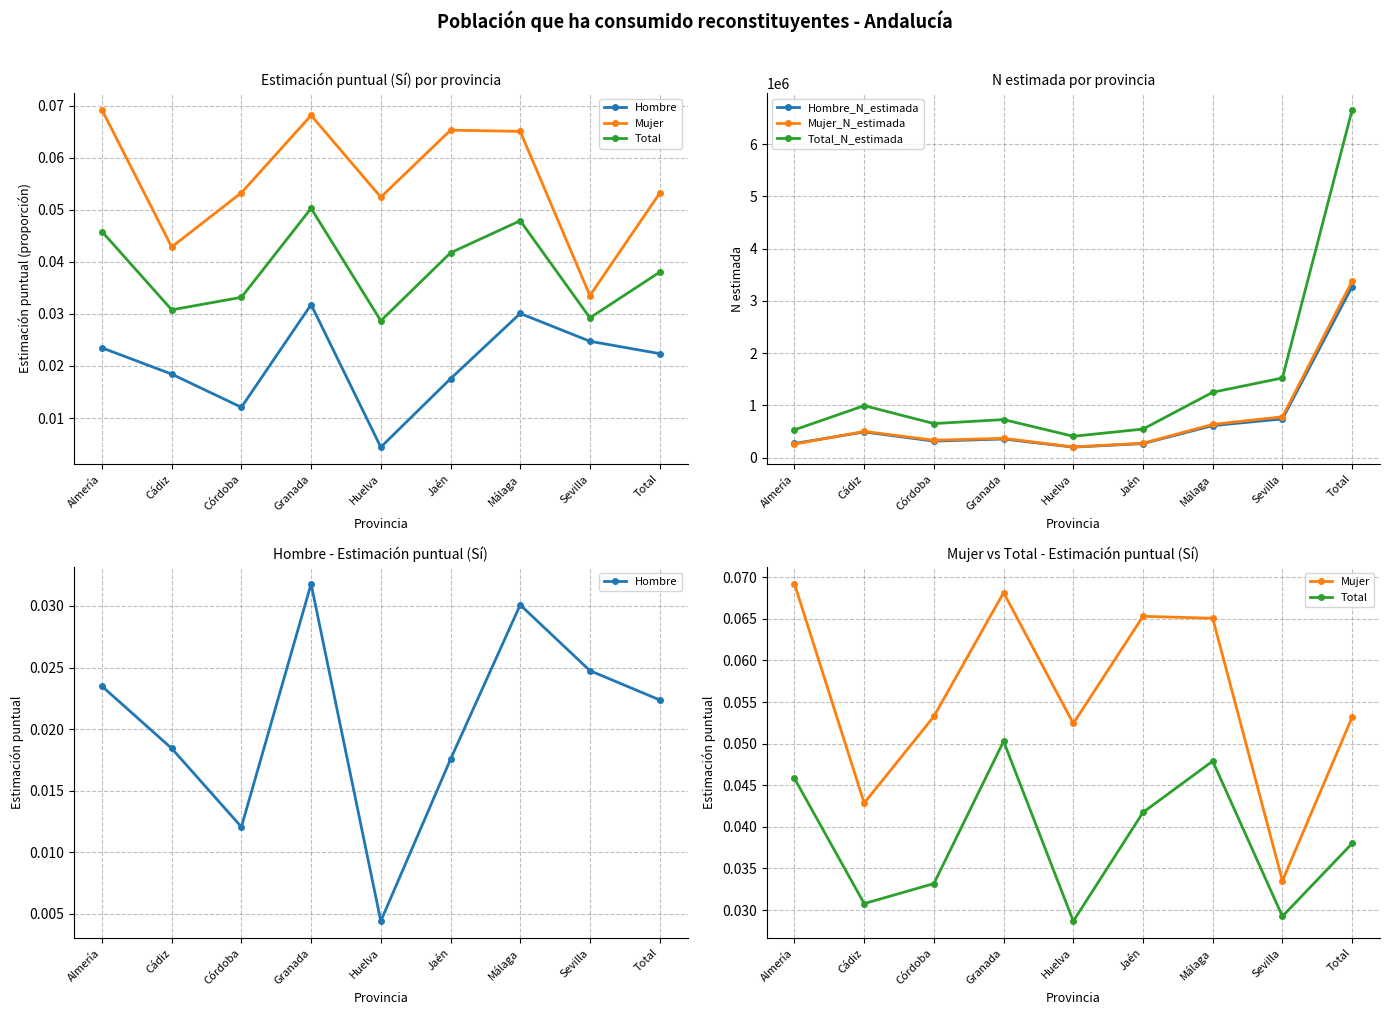

What position from the left is Cádiz?

2